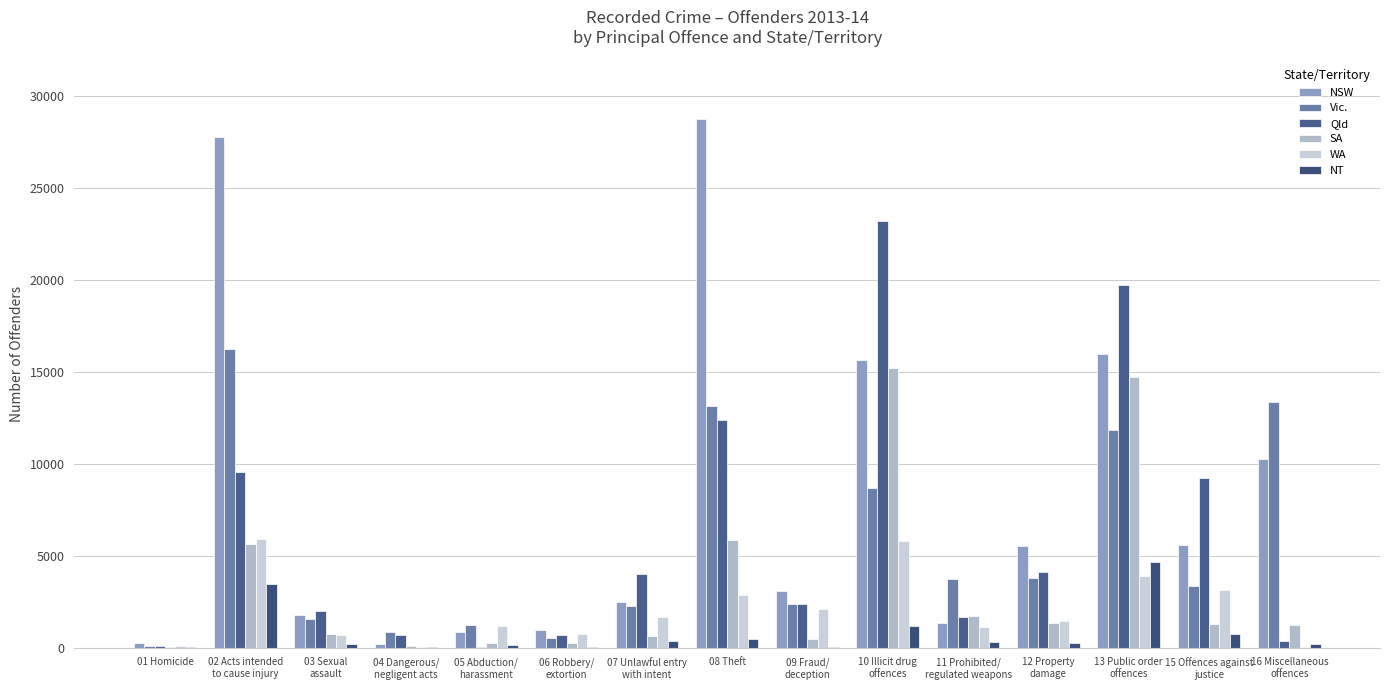

Does the chart contain stacked bars?

No